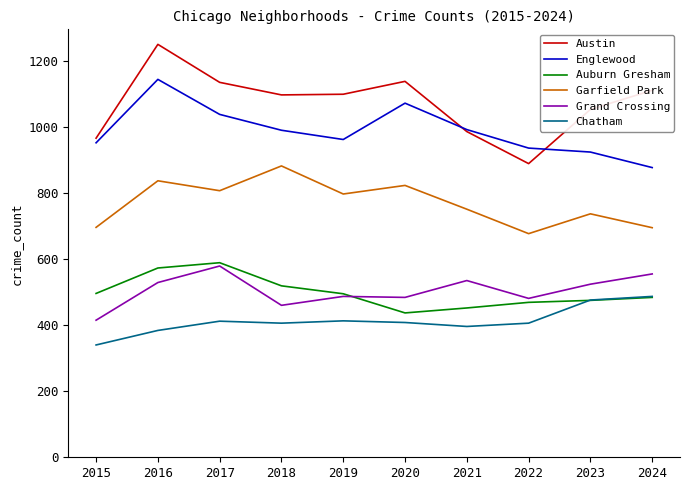

What are all the series names shown in the legend?

Austin, Englewood, Auburn Gresham, Garfield Park, Grand Crossing, Chatham